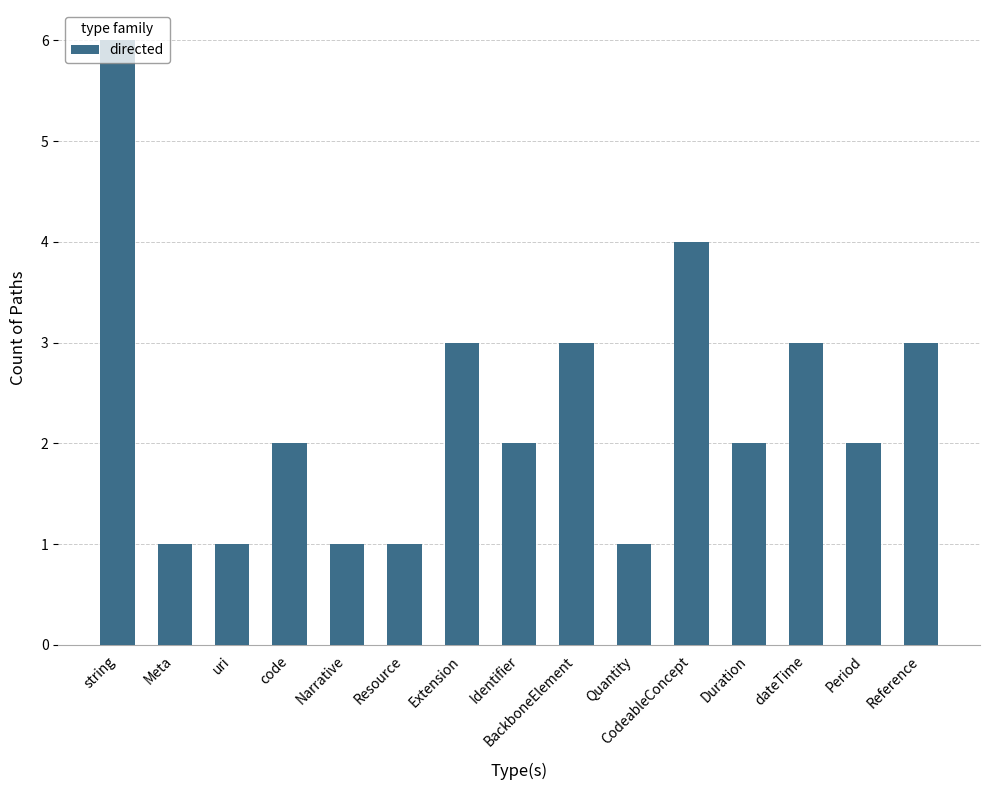

What is the maximum value shown in the chart?

6